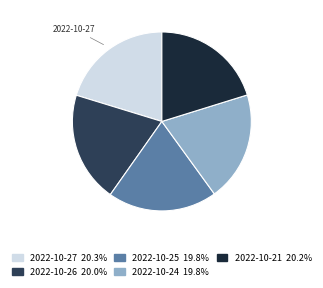

Is there a majority slice in this chart?

No